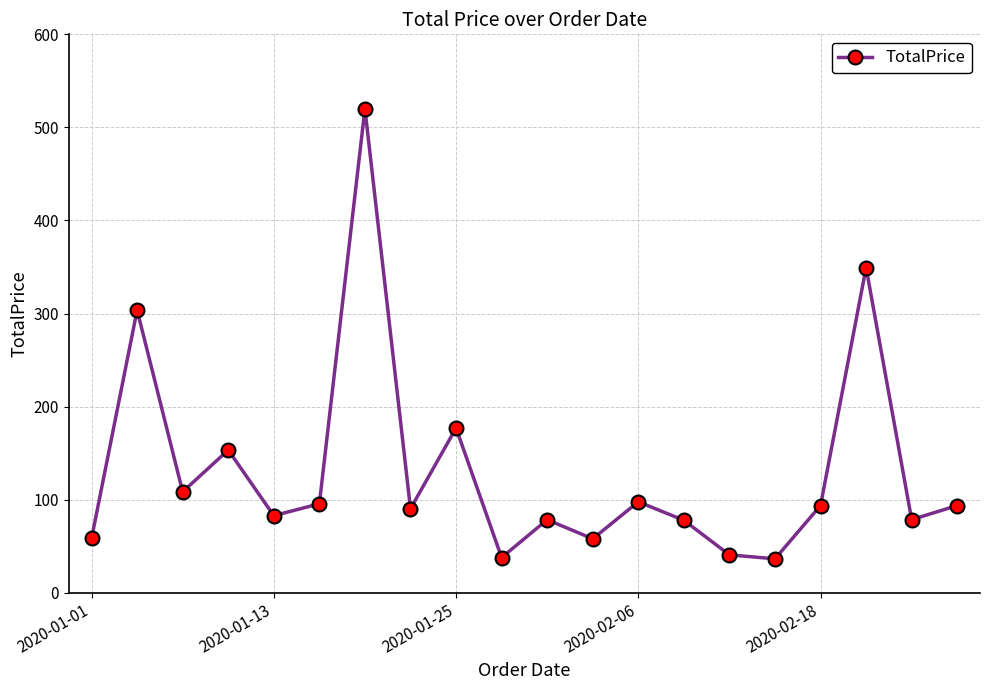

Is this an area chart (filled region under the line)?

No